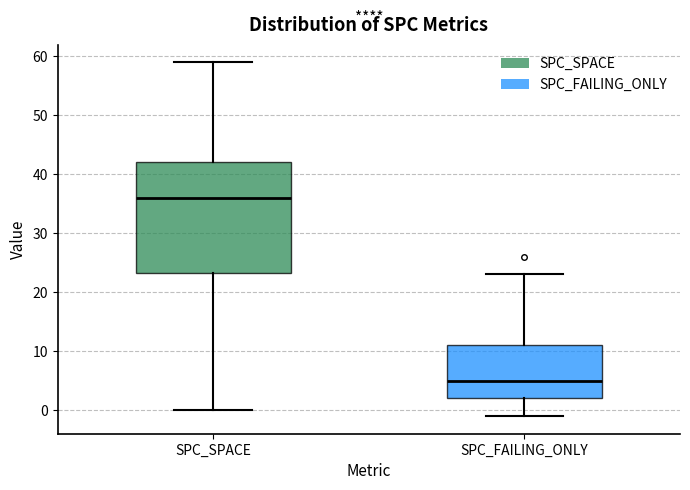

Where does the median line of the box for SPC_FAILING_ONLY sit on the y-axis? The values are not printed on the chart, so give them approximately, as read against the axis.

5